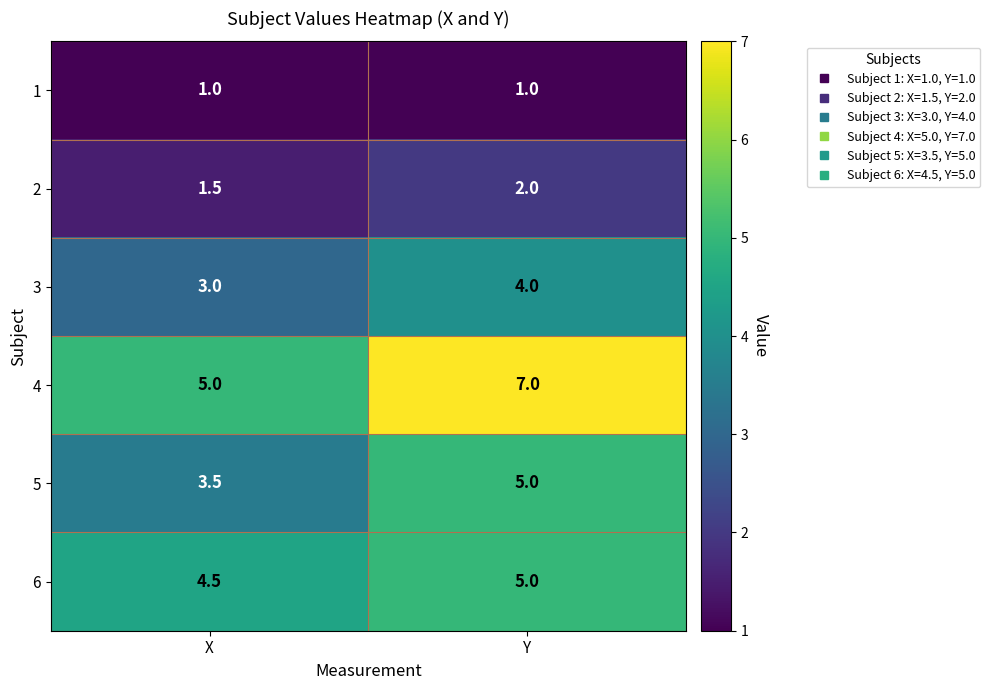

List the labels in order of 4 value, smallest first.

X, Y